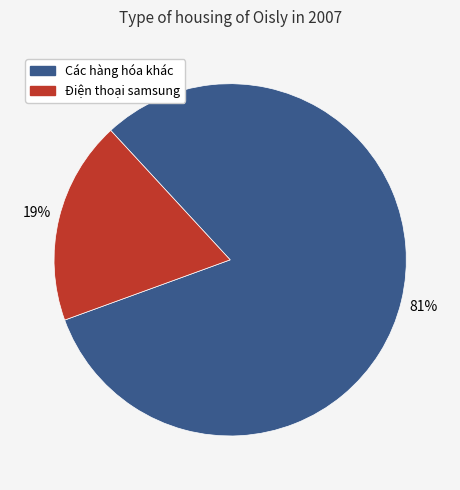

Which slice is the largest?

Các hàng hóa khác